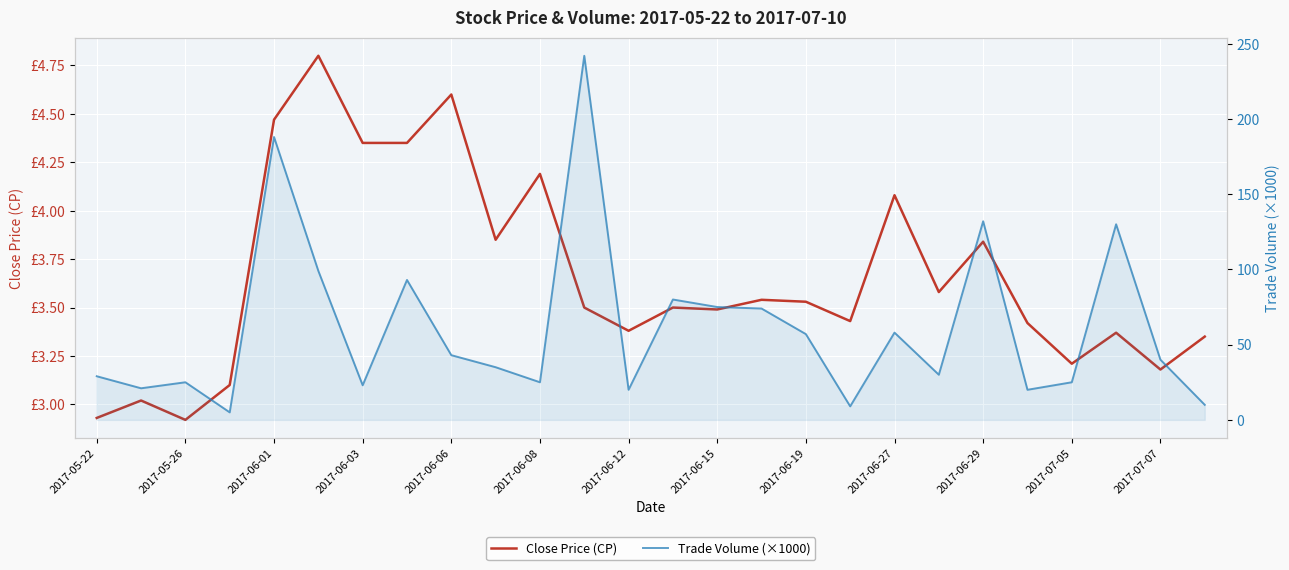

The Trade Volume (×1000) series shows 35.7 at 2017-06-15. True or false?

False